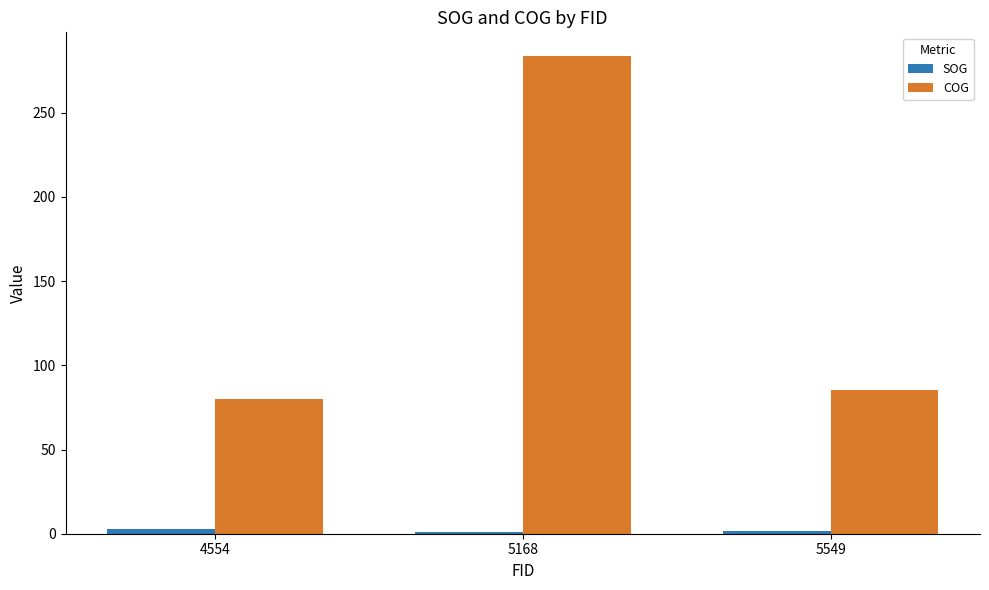

What is the maximum value for COG?

283.5